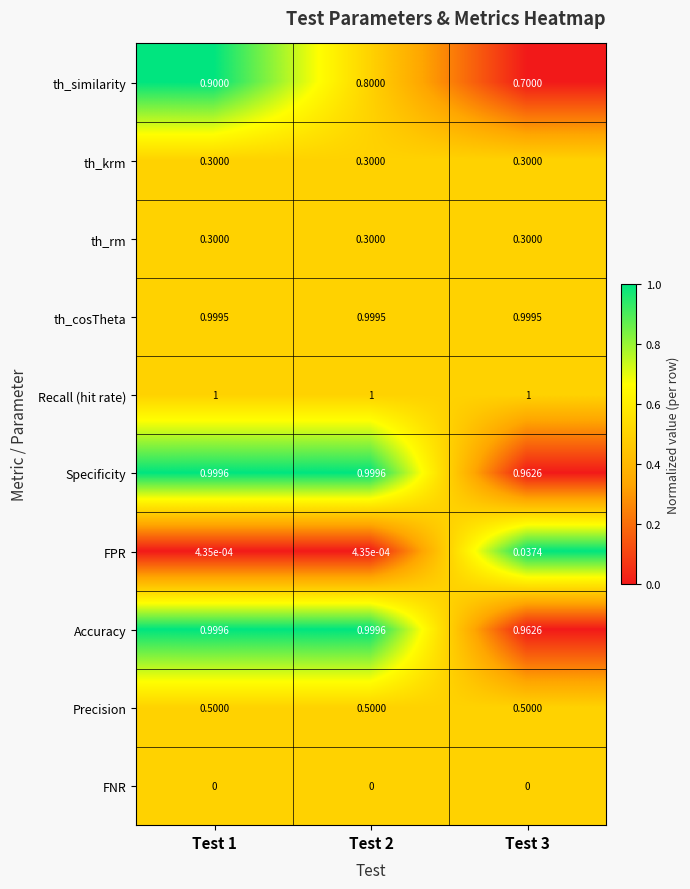

Which series changed the most between Test 1 and Test 2?

th_similarity